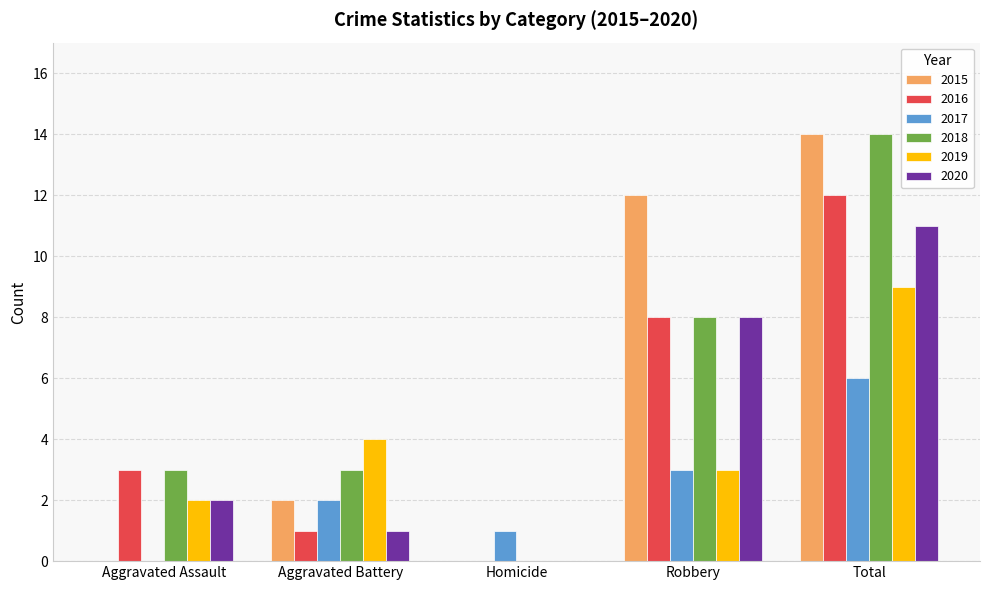

What is the spread (max minus min) of values at Aggravated Assault?

3